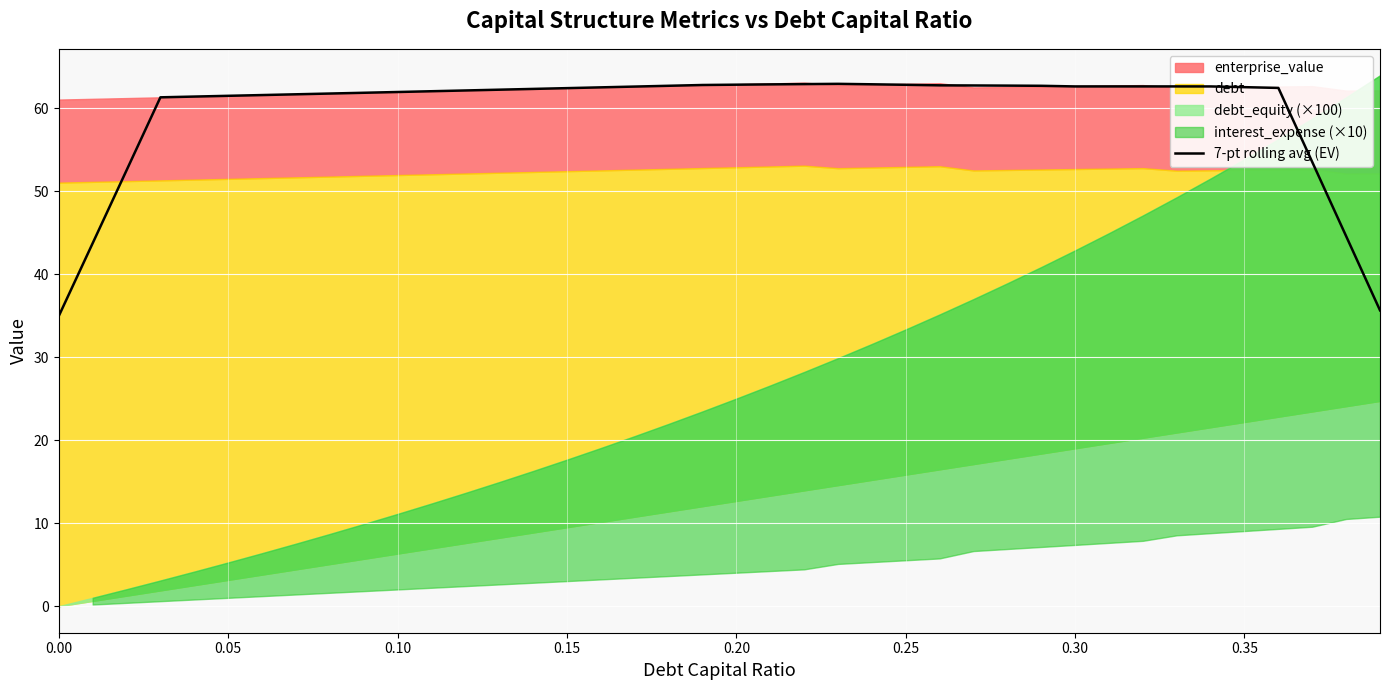

What is the lowest value of the 7-pt rolling avg (EV) series?

34.9